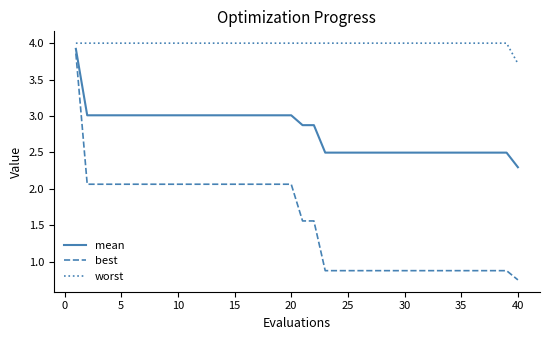

Which series has the widest spread of values?

best